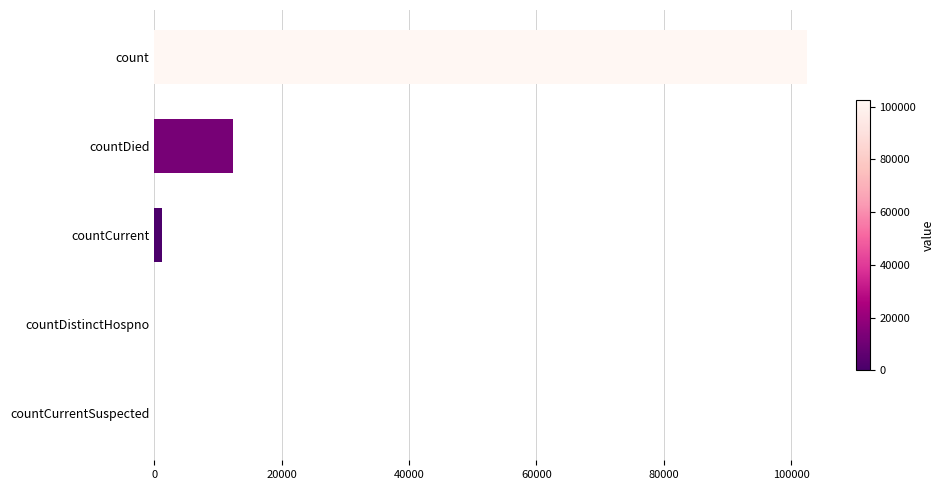

What is the average value?

23215